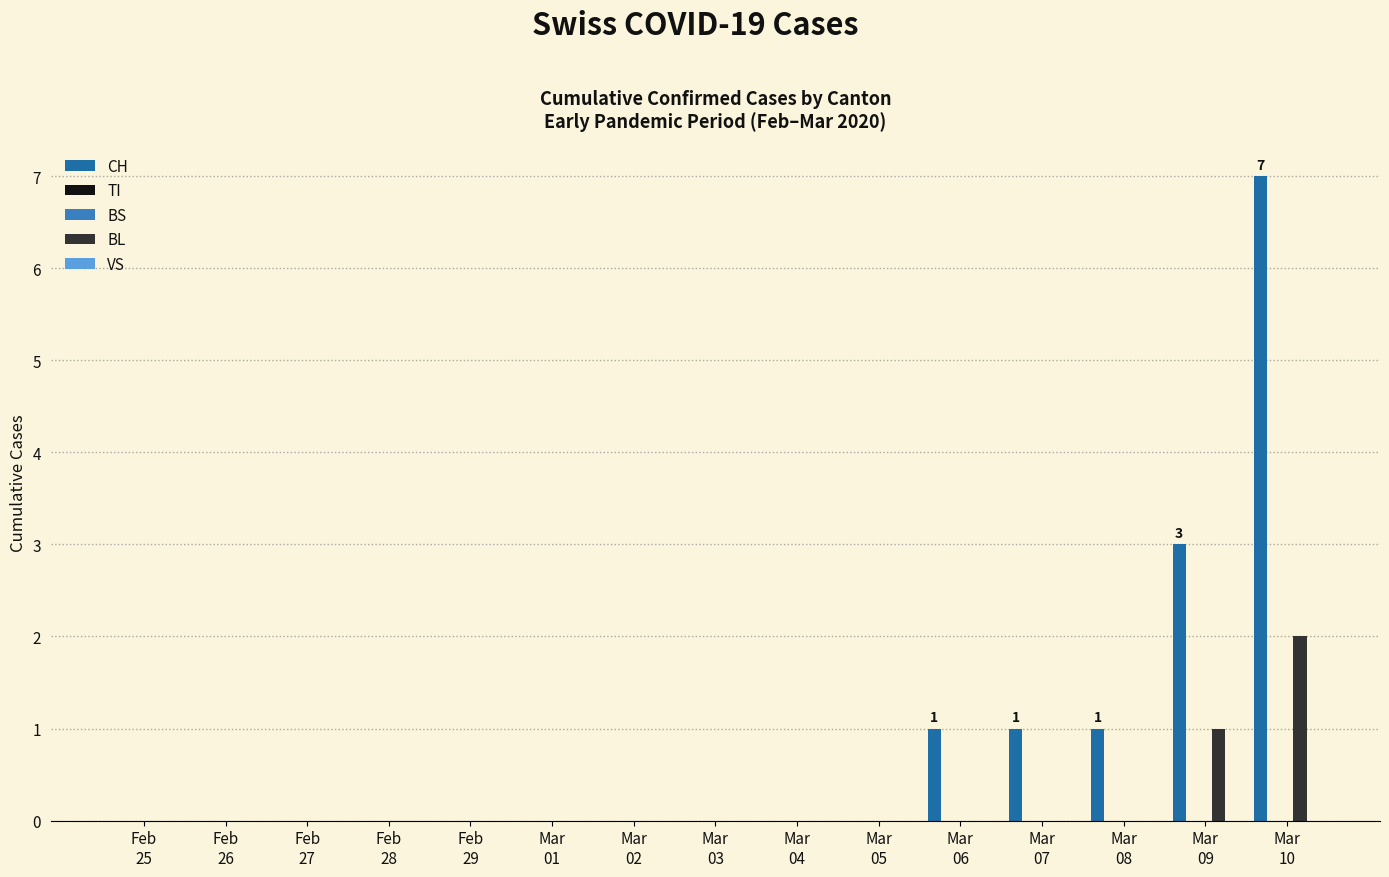

Is the value of BS at Mar
06 greater than the value of CH at Feb
25?

No